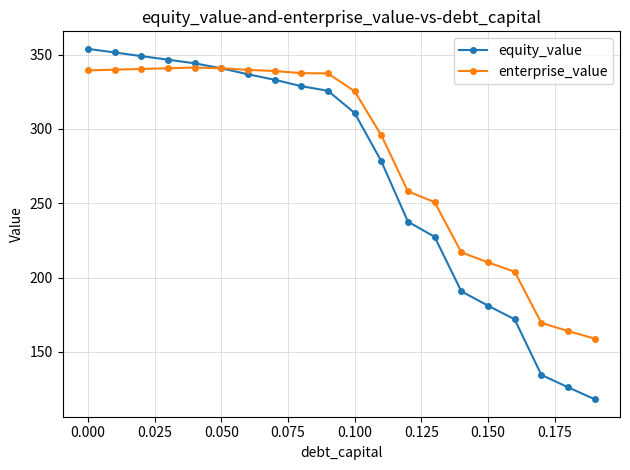

Which series has the largest total across all categories?

enterprise_value